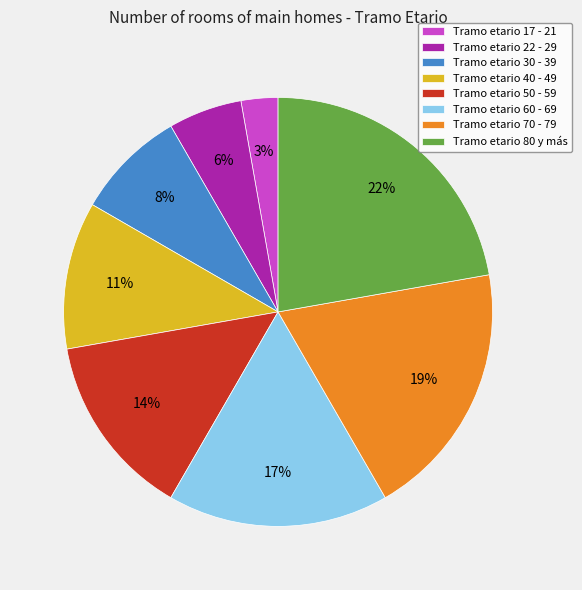

Count the number of slices in the pie.

8